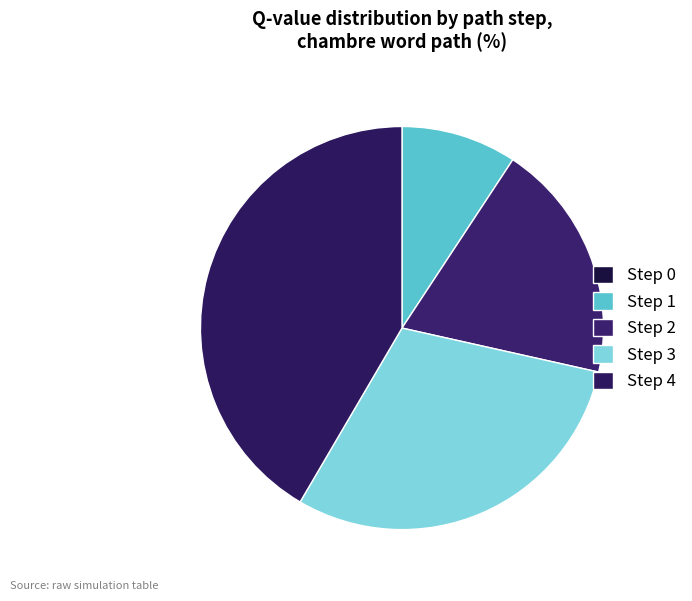

How many segments does this pie chart have?

5